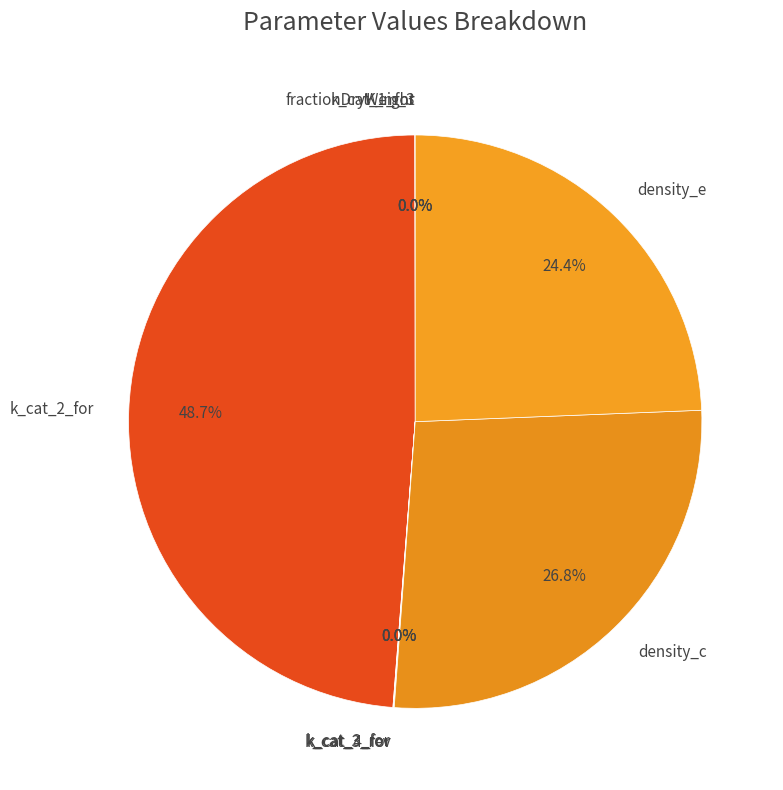

What percentage is NOT represented by density_c?

73.2%